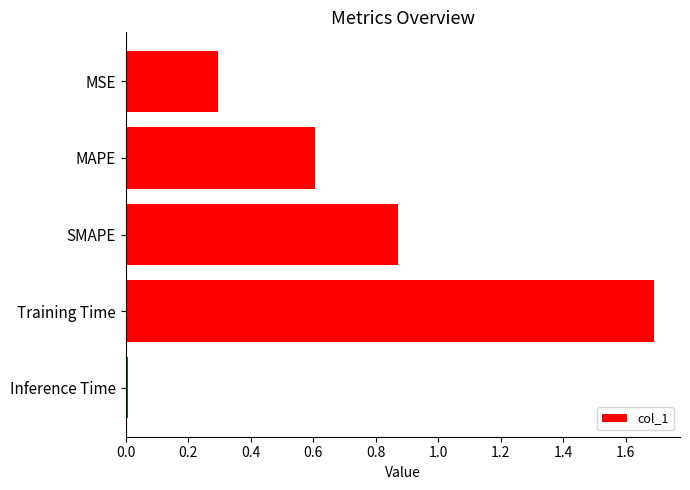

The value at SMAPE is 0.5. True or false?

False